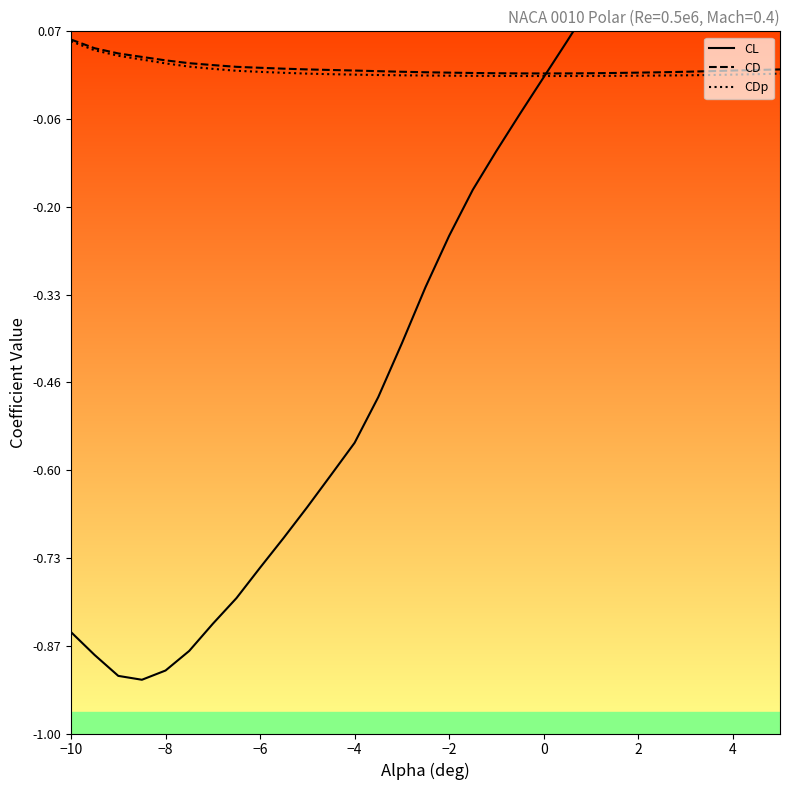

In CD, how many points are lower than both neighbors (excluding endpoints)?

1